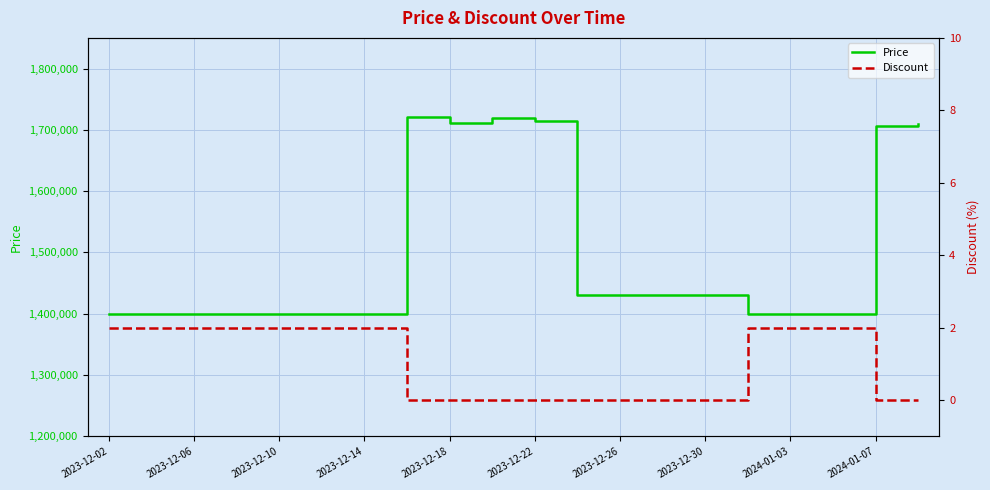

True or false: Discount and Price intersect in this chart.

False